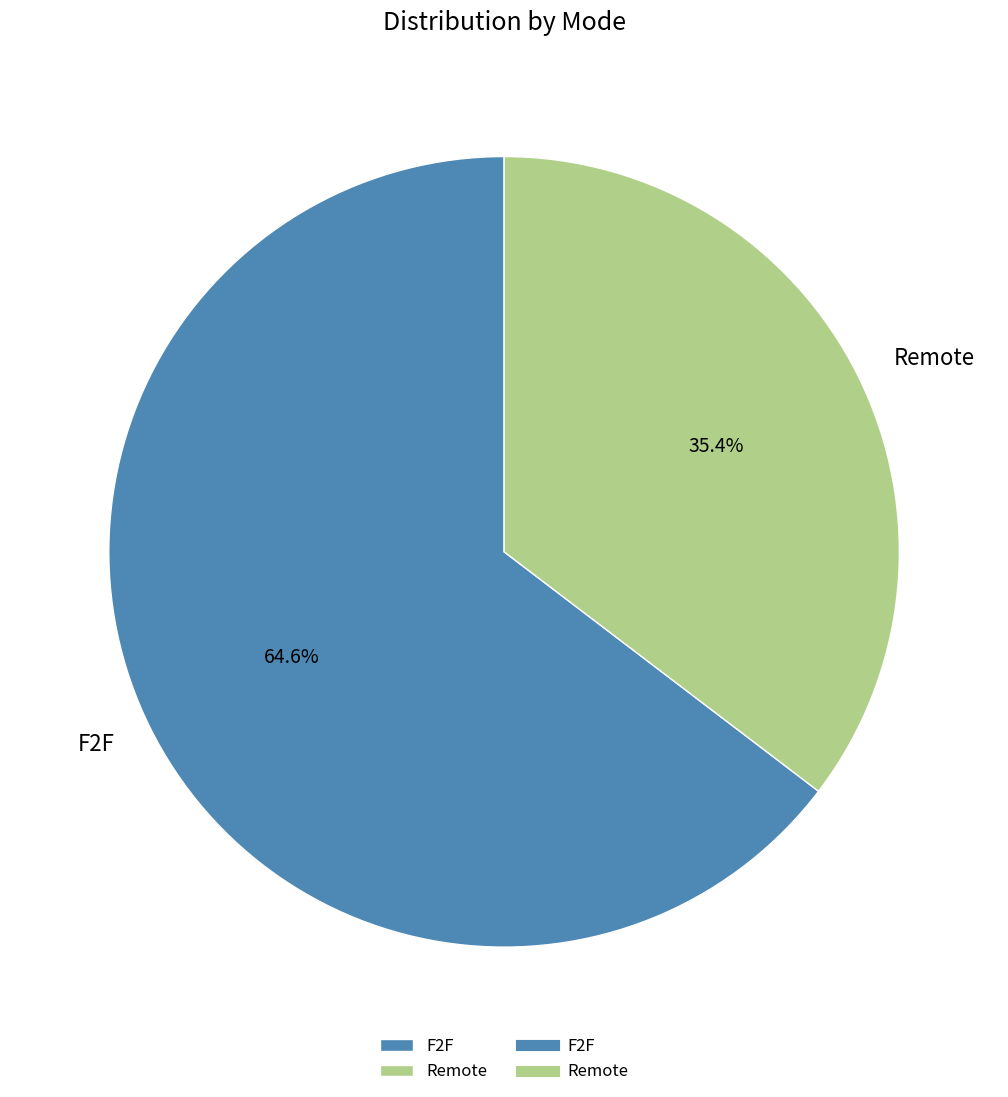

Count the number of slices in the pie.

2